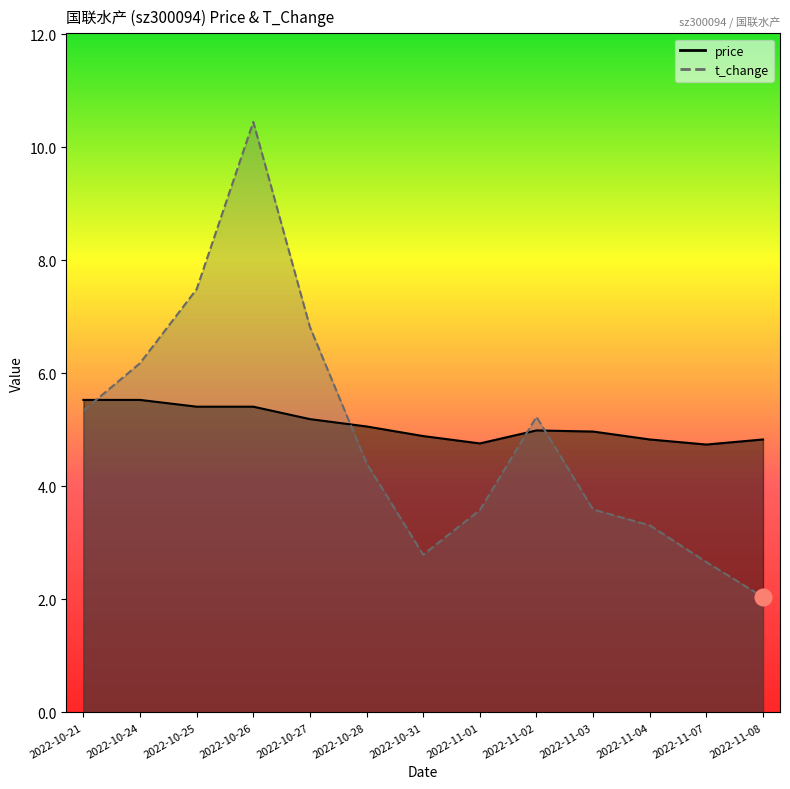

At 2022-11-04, list the series in order from largest to smallest.

price, t_change